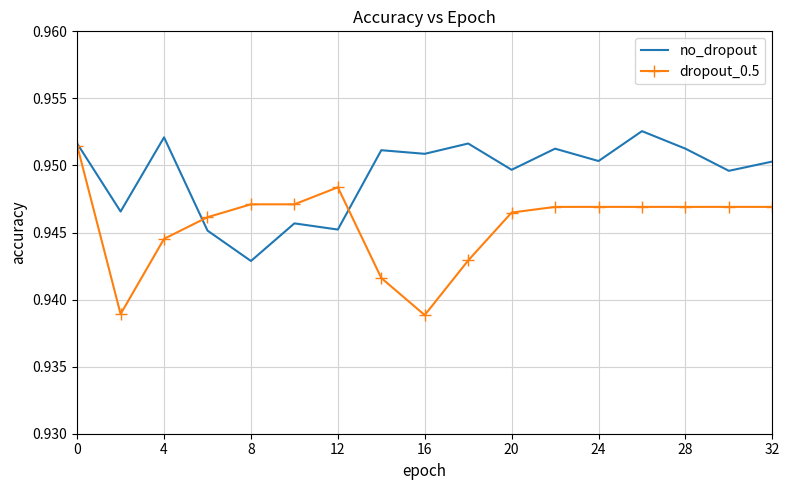

List the series in order of their overall mean, lowest first.

dropout_0.5, no_dropout